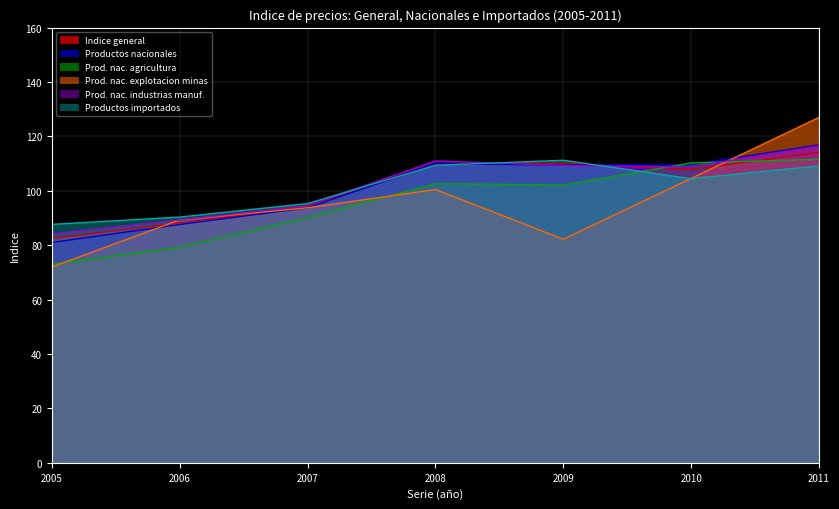

At which category does the chart reach its minimum across all series?

2005